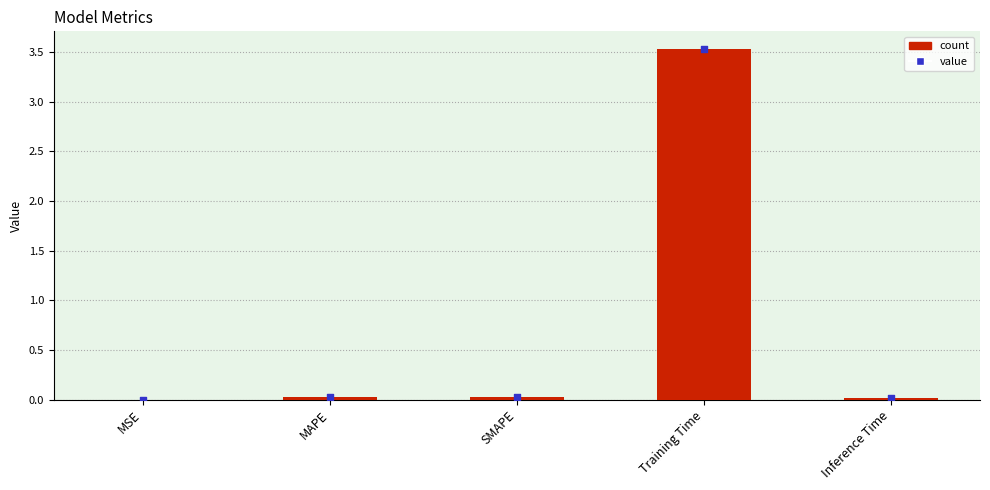

Between MSE and Inference Time, which is larger?

Inference Time